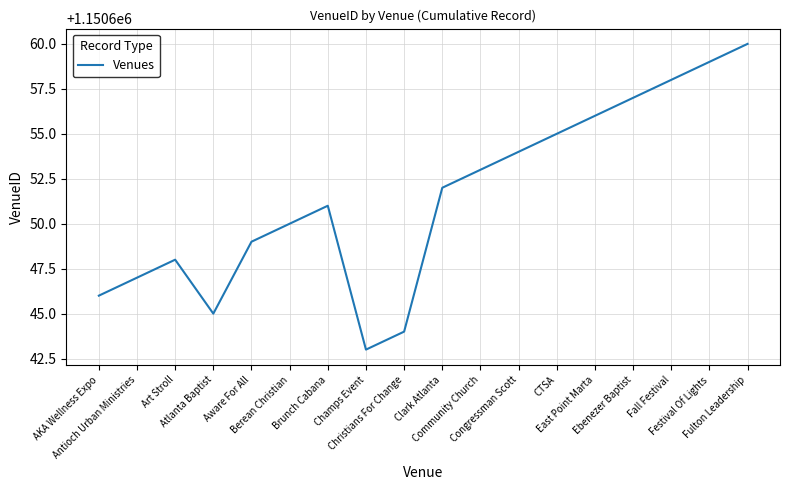

What is the smallest value displayed?

1150643